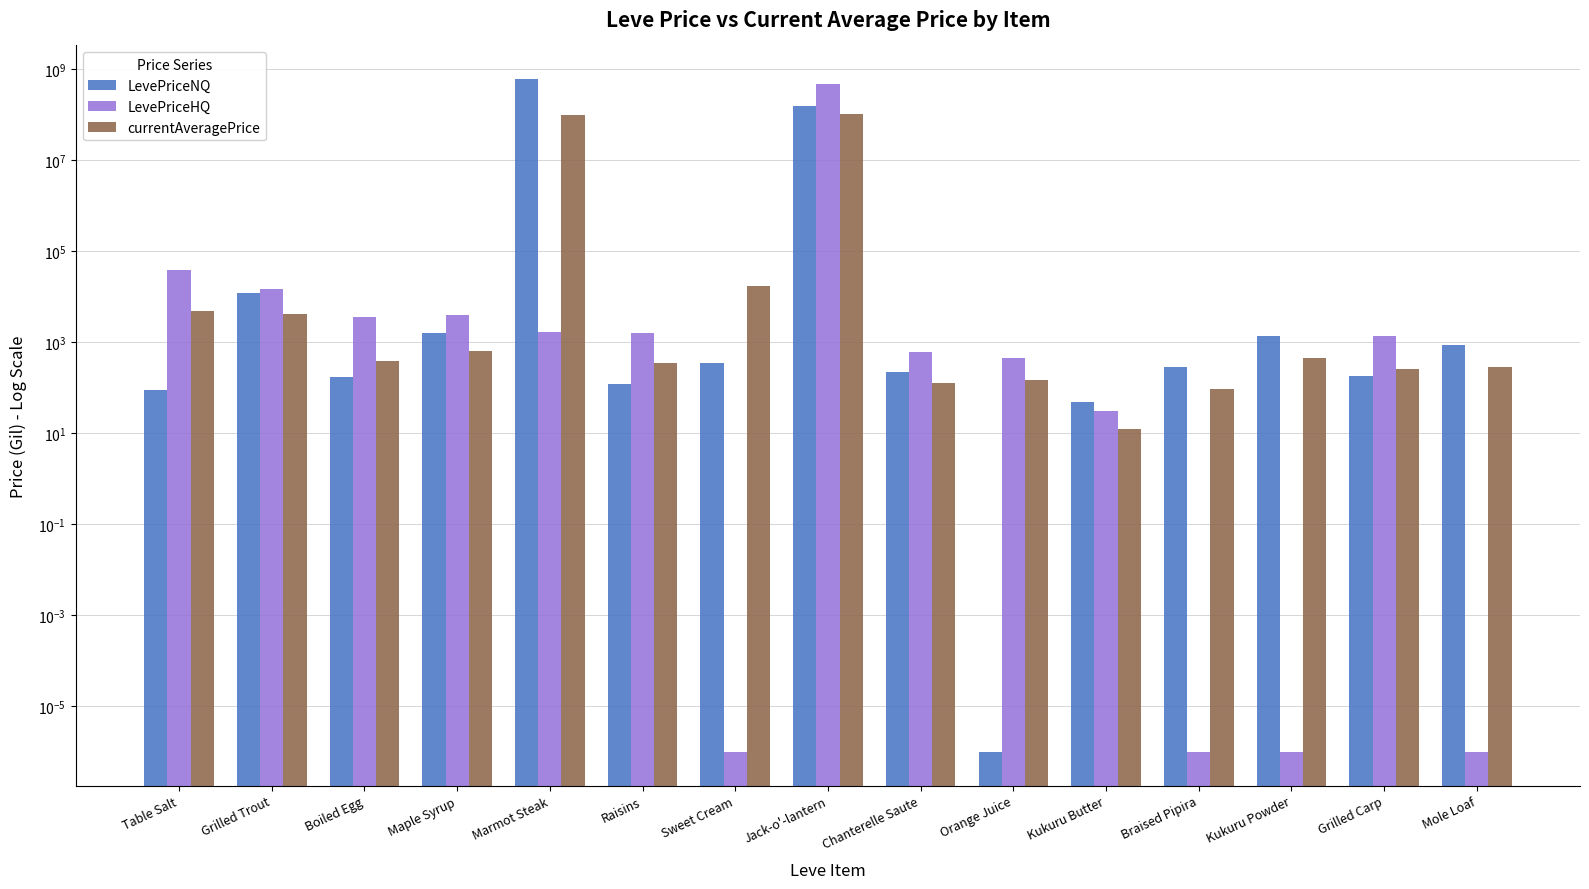

Where does the LevePriceNQ series first go above 280?

Grilled Trout